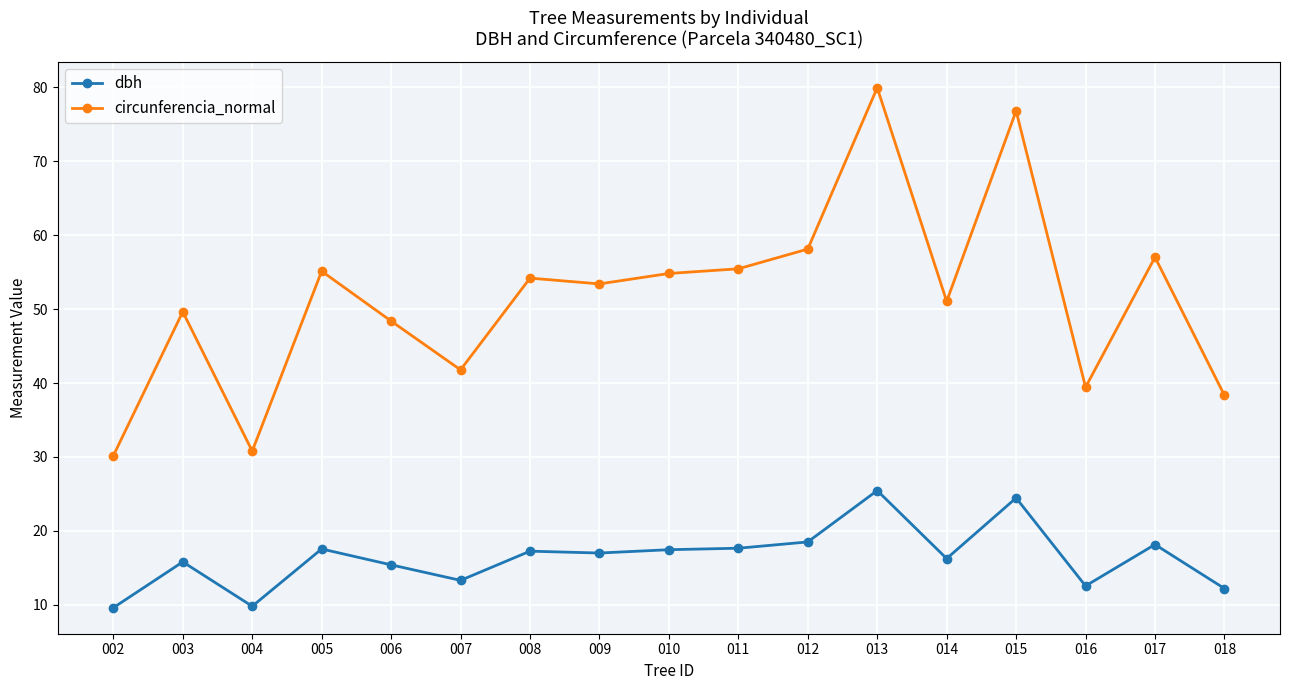

What are all the series names shown in the legend?

dbh, circunferencia_normal